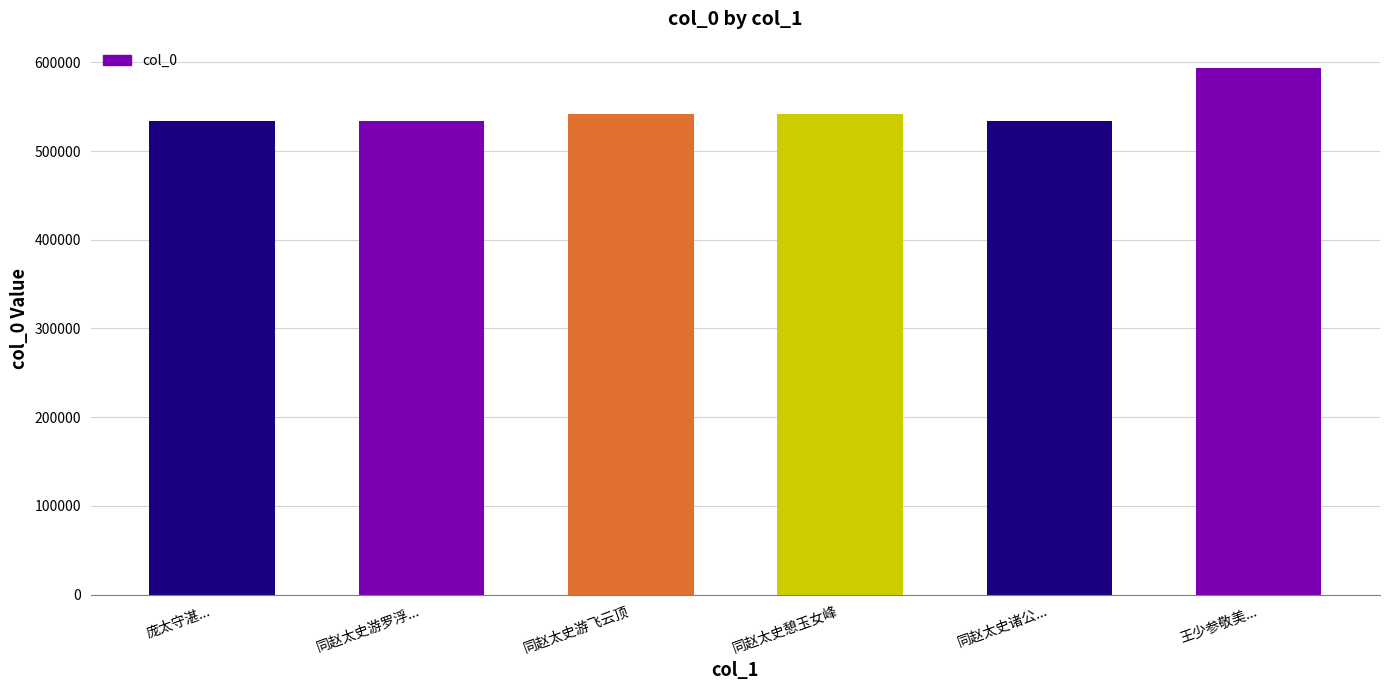

What is the value of the 2nd bar from the left?

533396